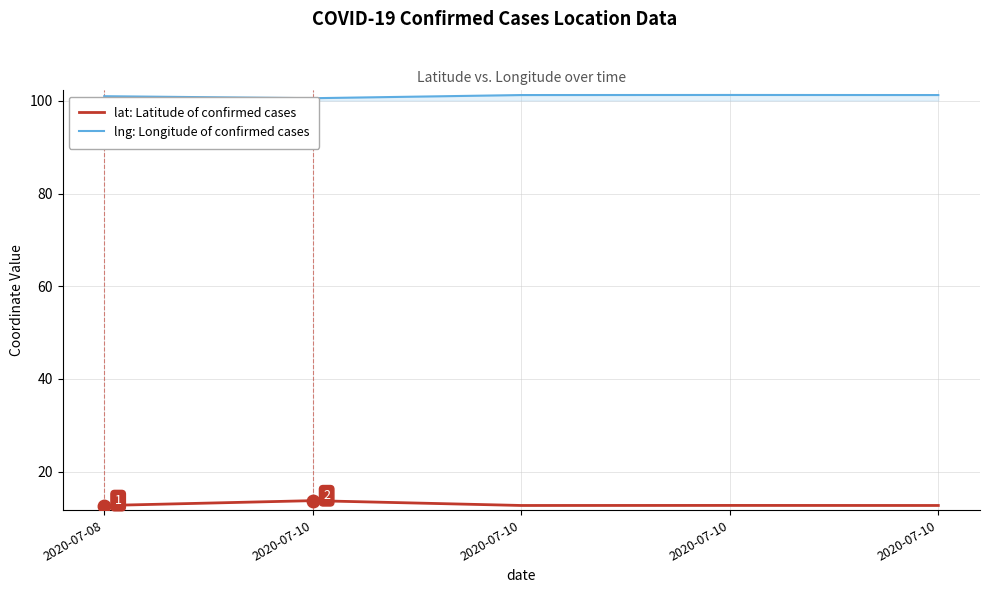

True or false: lng: Longitude of confirmed cases has more than 1 interior local peaks.

False